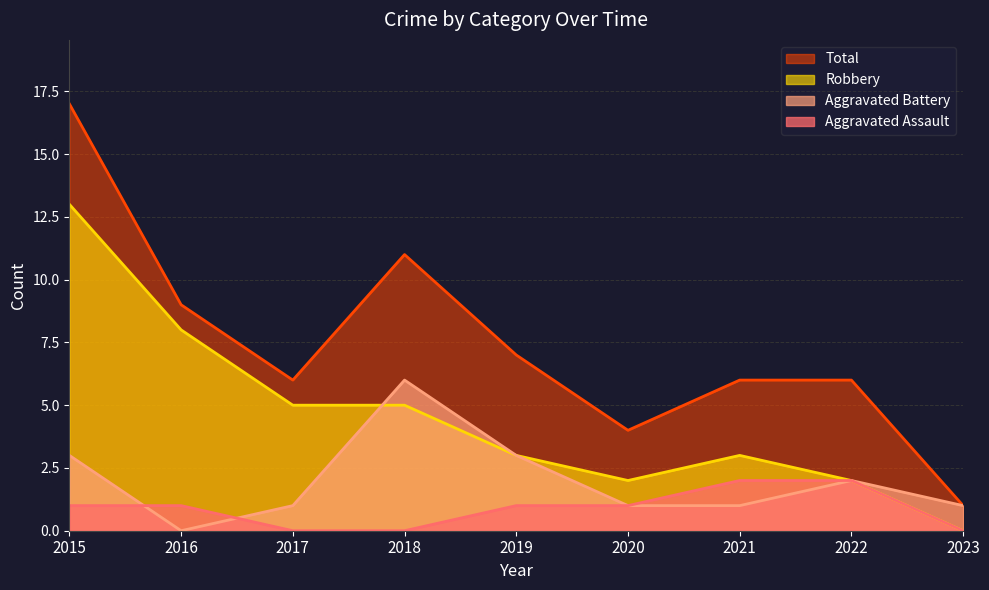

Rank the series by their average value, from highest to lowest.

Total, Robbery, Aggravated Battery, Aggravated Assault